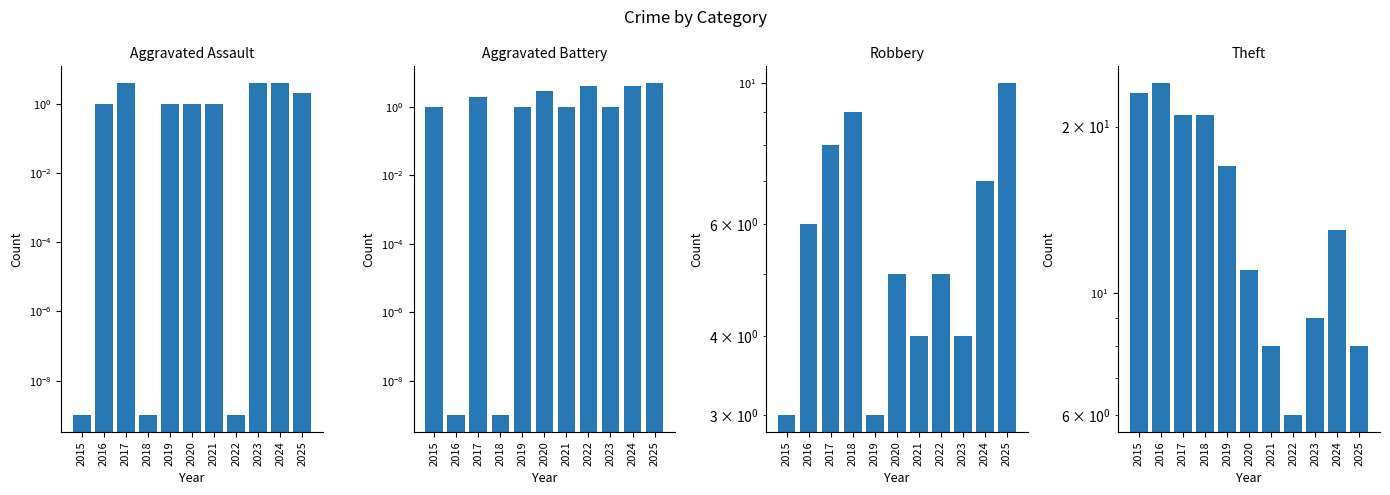

How many Aggravated Battery values are between 1 and 4?

8